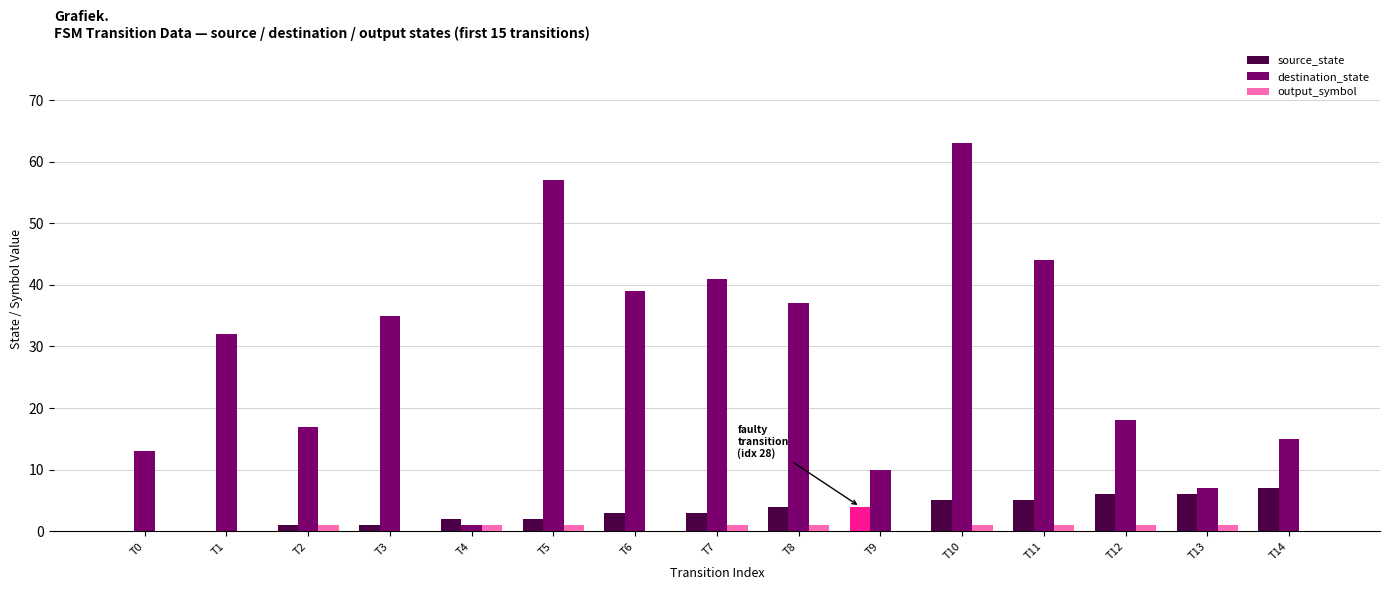

What is the greatest value displayed?

63